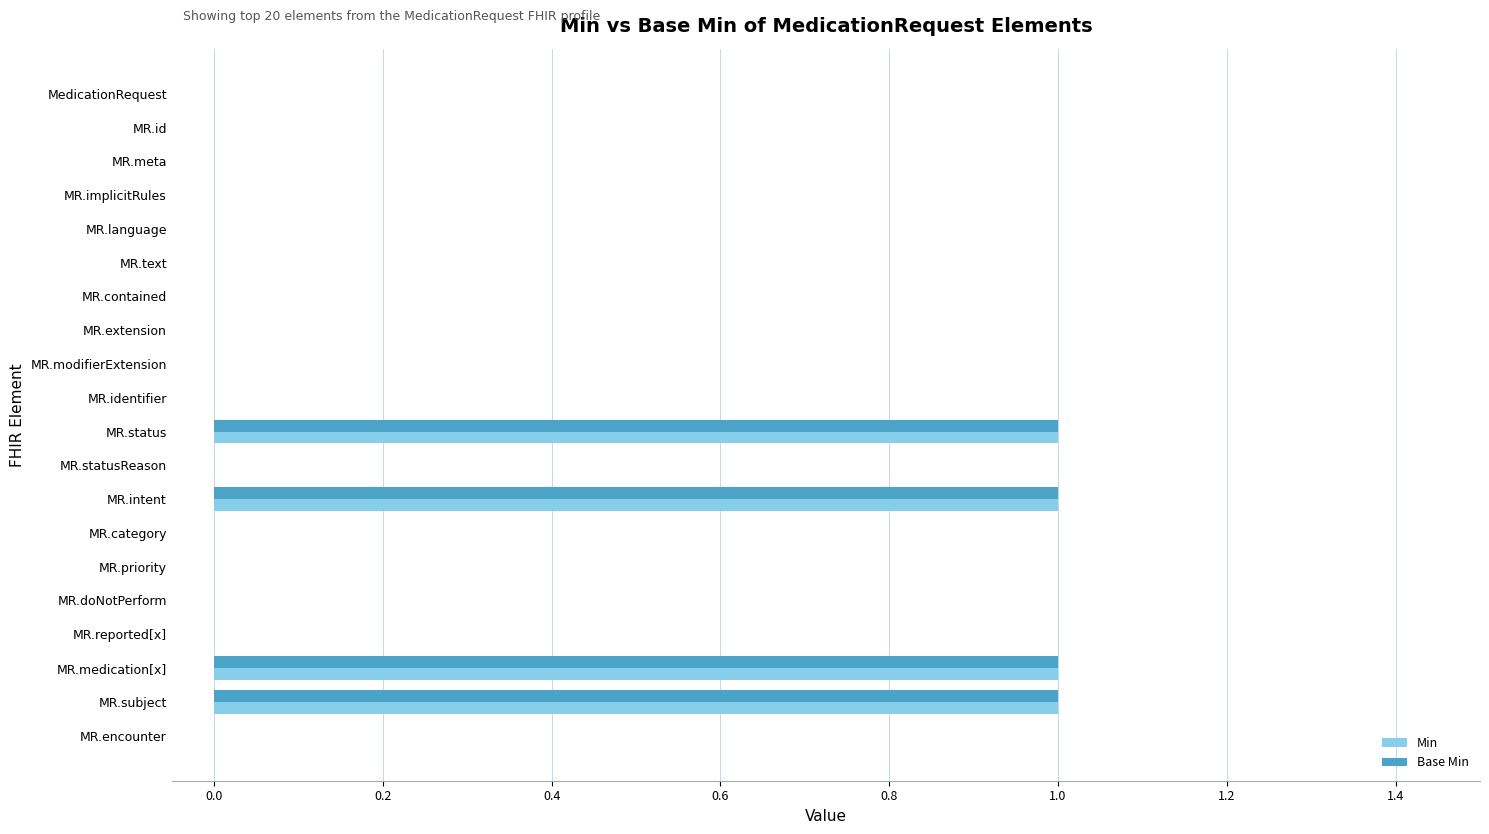

What is the sum of all Base Min values?

4